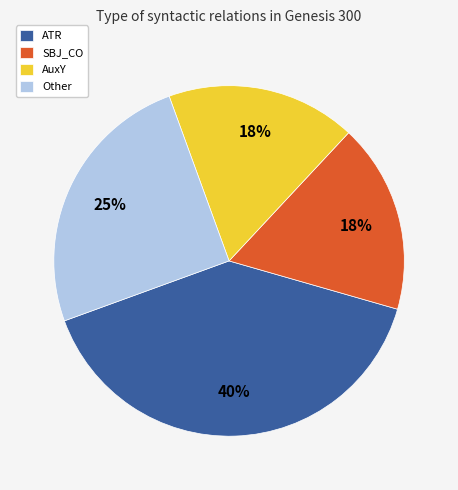

Which category has the biggest portion of the pie?

ATR